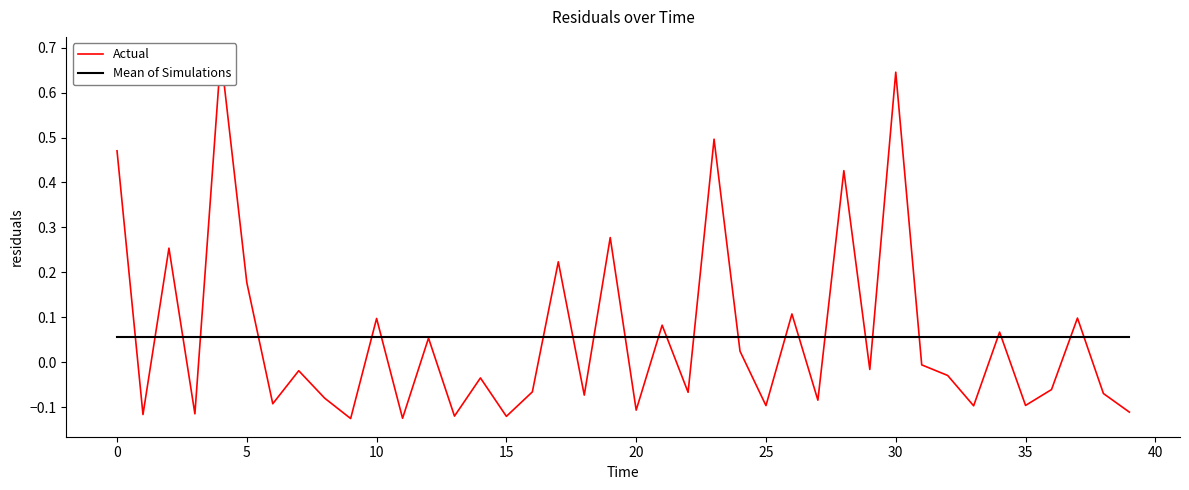

Which series has the largest total across all categories?

Actual